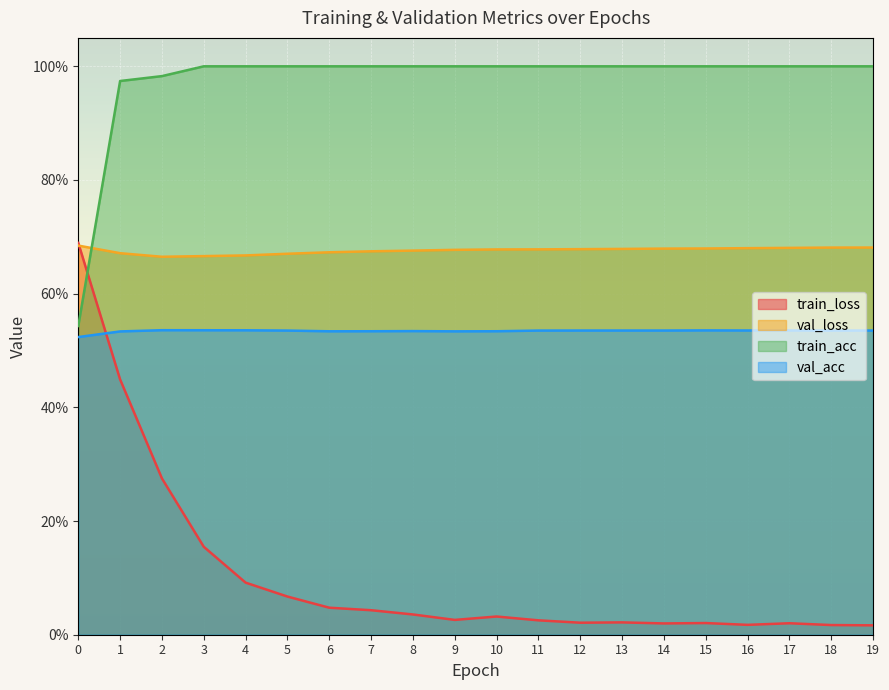

Between 1 and 19, which series saw the biggest shift?

train_loss